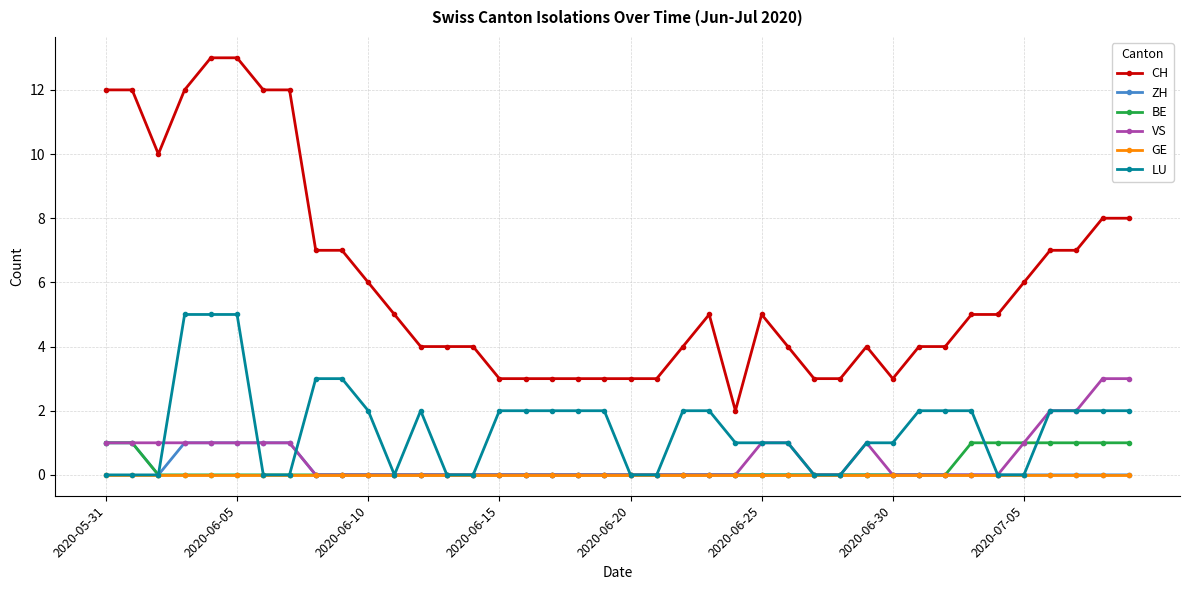

Which series has the largest range (max minus min)?

CH